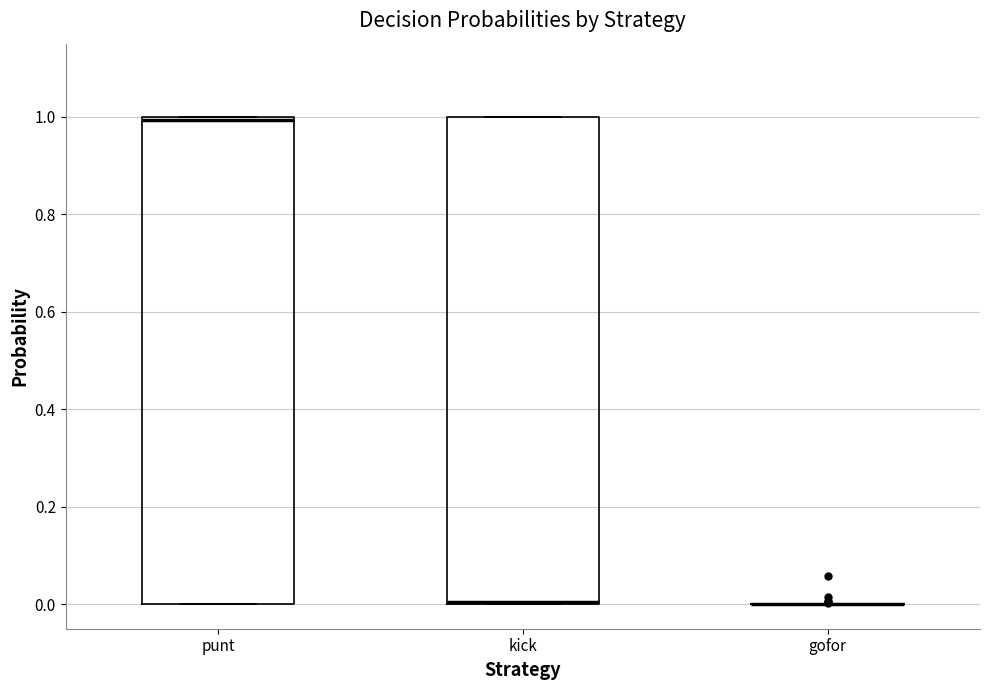

Reading left to right, read every box against the y-axis: the position of its median line, the range the box covers, and the ends of its whiskers. The values are not printed on the chart, so give them approximately, as read against the axis.

punt: median 1 (just below the box's upper edge), box 0 to 1, whiskers 0 to 1
kick: median 0 (drawn on the box's lower edge), box 0 to 1, whiskers 0 to 1
gofor: box collapsed to a line at 0, whiskers 0 to 0